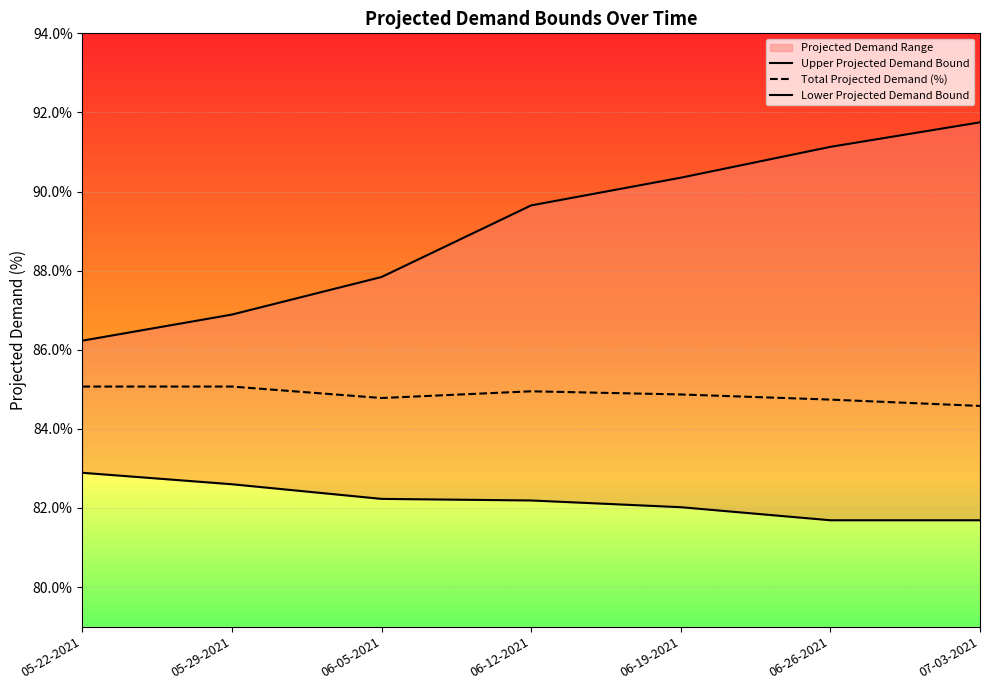

At which category does Total Projected Demand (%) reach its first local peak?

06-12-2021